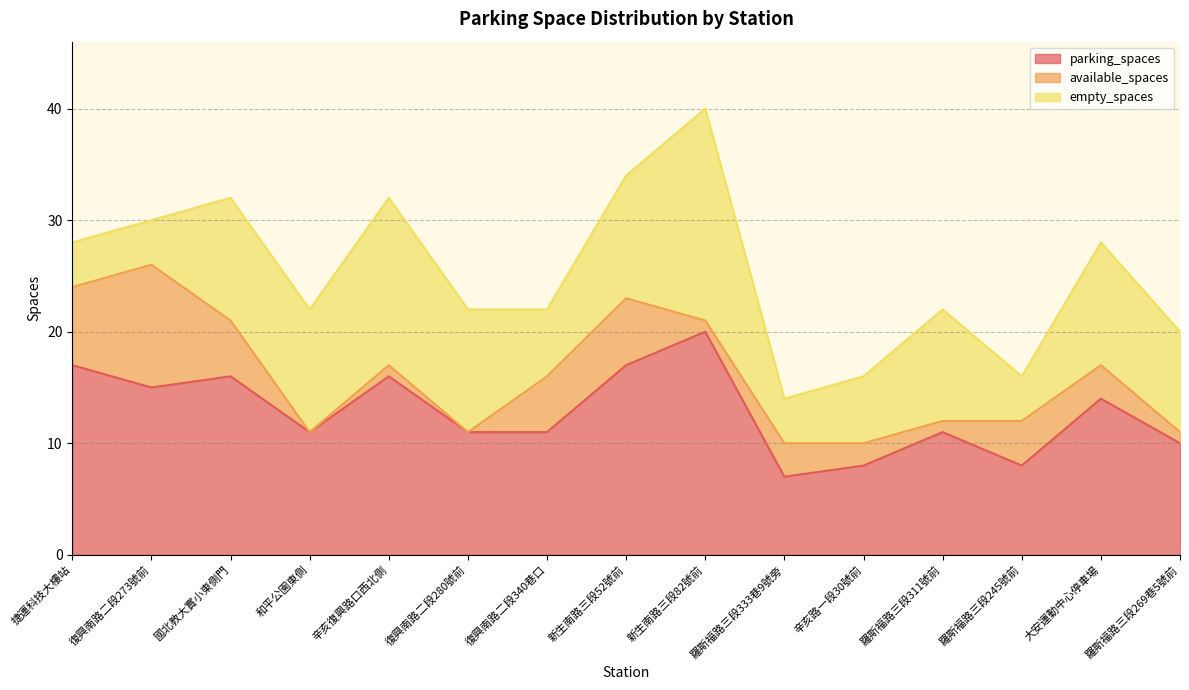

True or false: empty_spaces and parking_spaces cross at least once.

False